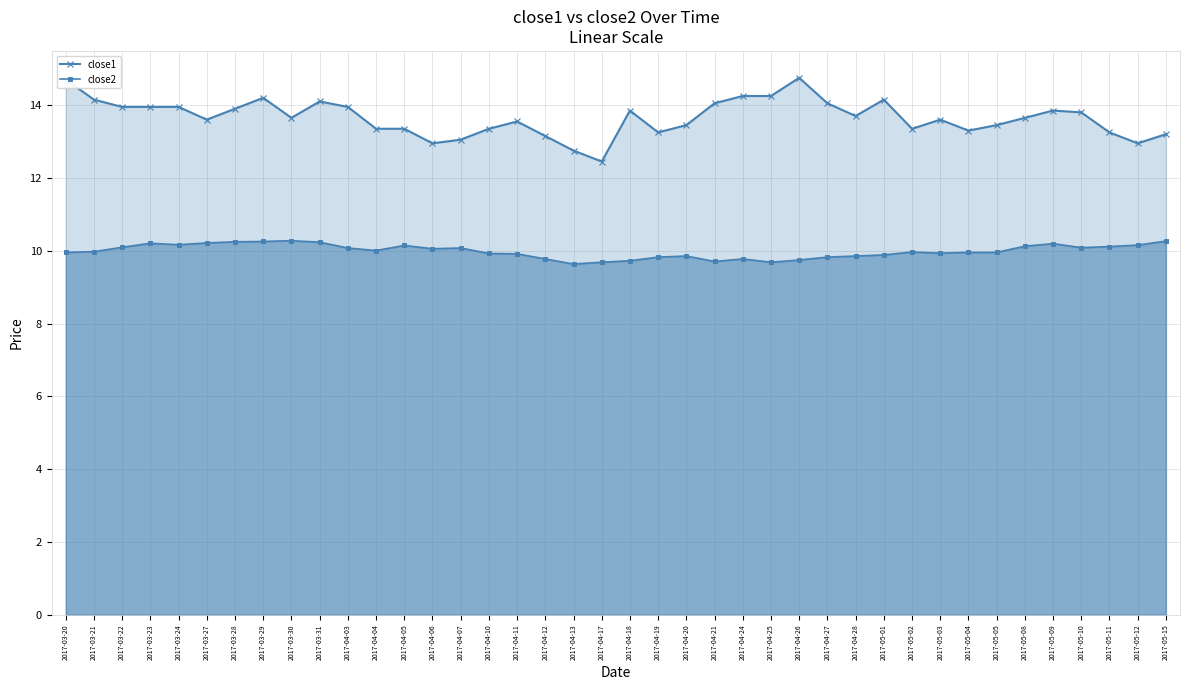

Rank the series by their average value, from lowest to highest.

close2, close1